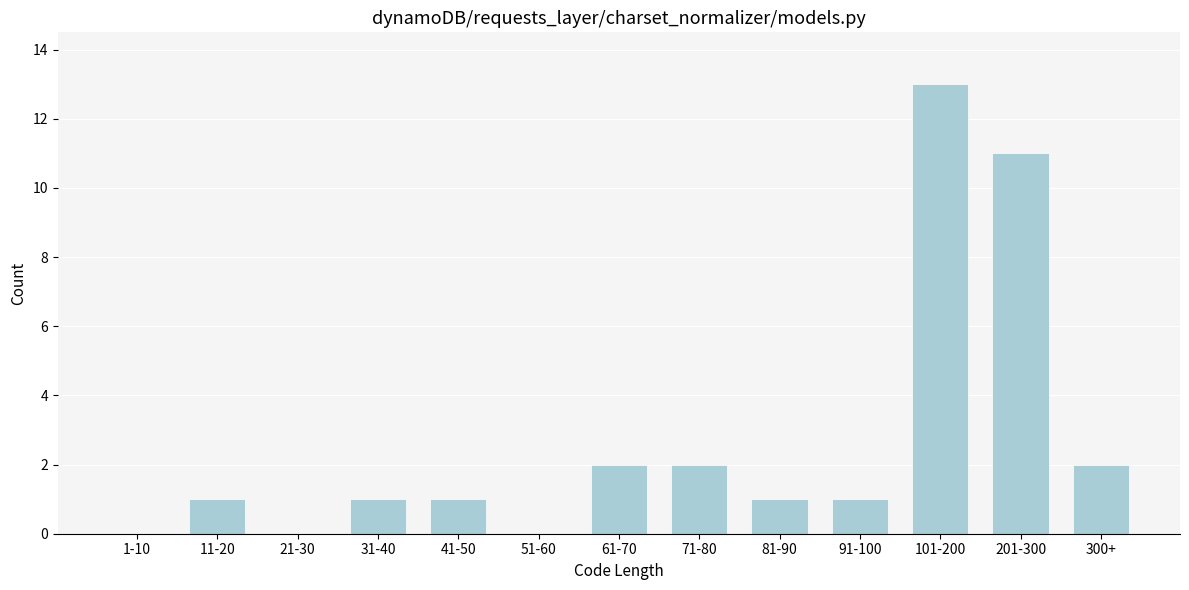

Reading left to right, what are all the values shown in this chart?

1-10=0	11-20=1	21-30=0	31-40=1	41-50=1	51-60=0	61-70=2	71-80=2	81-90=1	91-100=1	101-200=13	201-300=11	300+=2